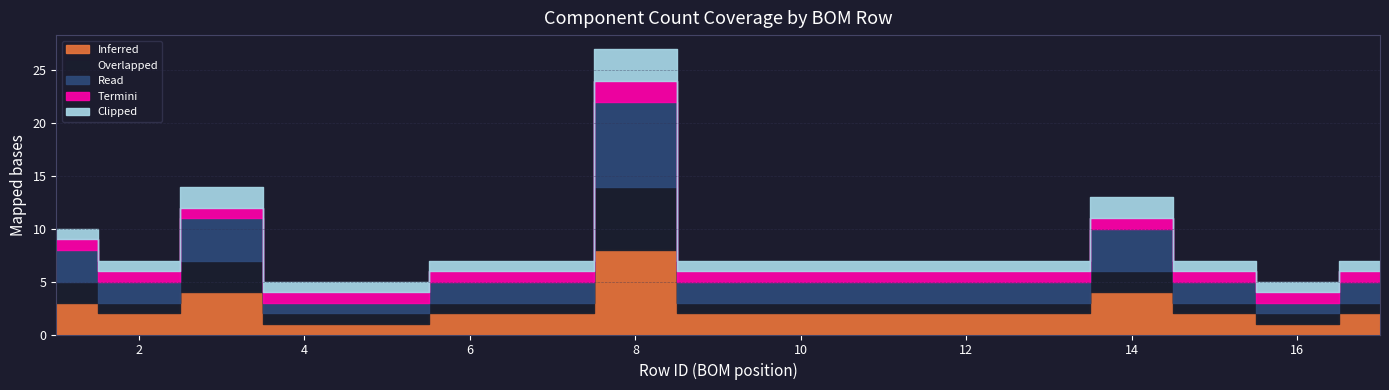

Rank the categories by Clipped value from highest to lowest.

8, 3, 14, 1, 2, 4, 5, 6, 7, 9, 10, 11, 12, 13, 15, 16, 17